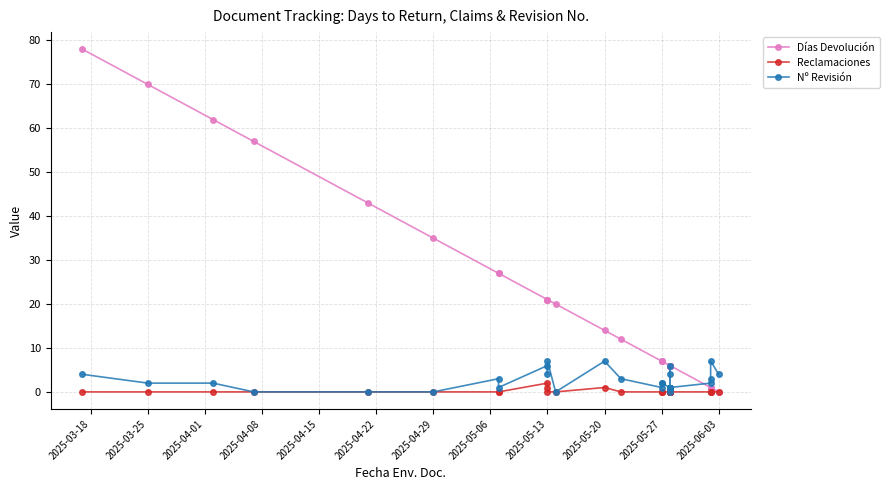

What is the value of the Nº Revisión point at the 14th from the left?

3